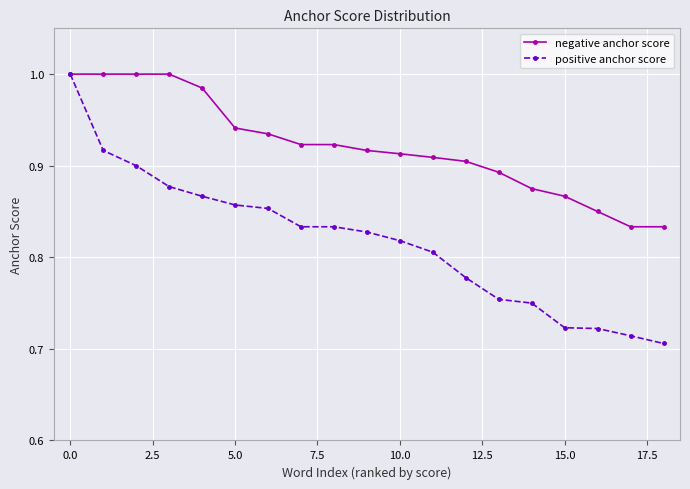

List the series in order of their overall mean, lowest first.

positive anchor score, negative anchor score